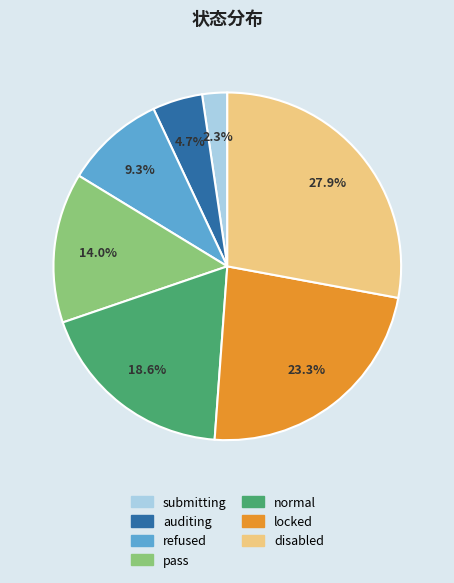

Count the number of slices in the pie.

7